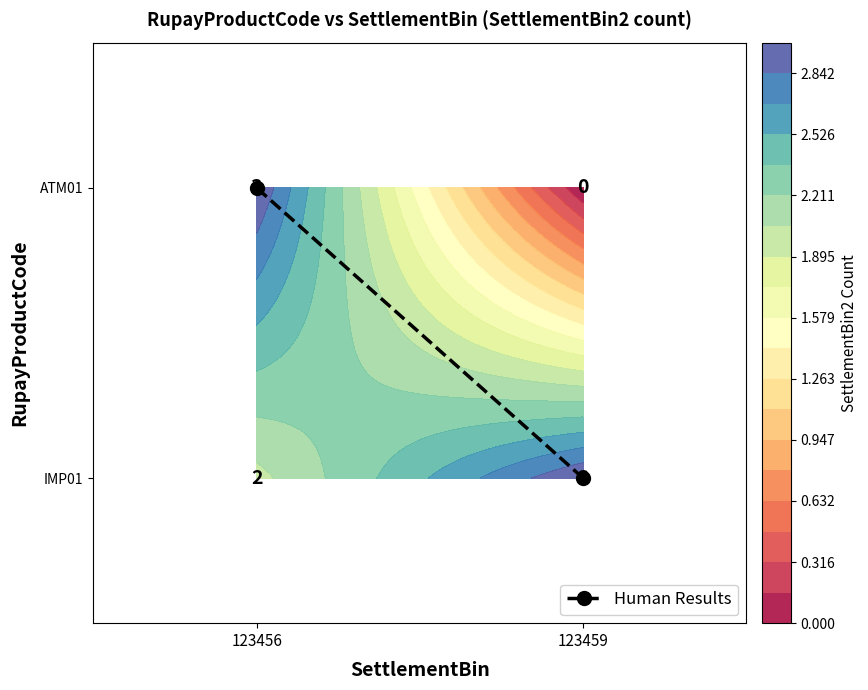

The chart shows a value of -1 at 123459. True or false?

False